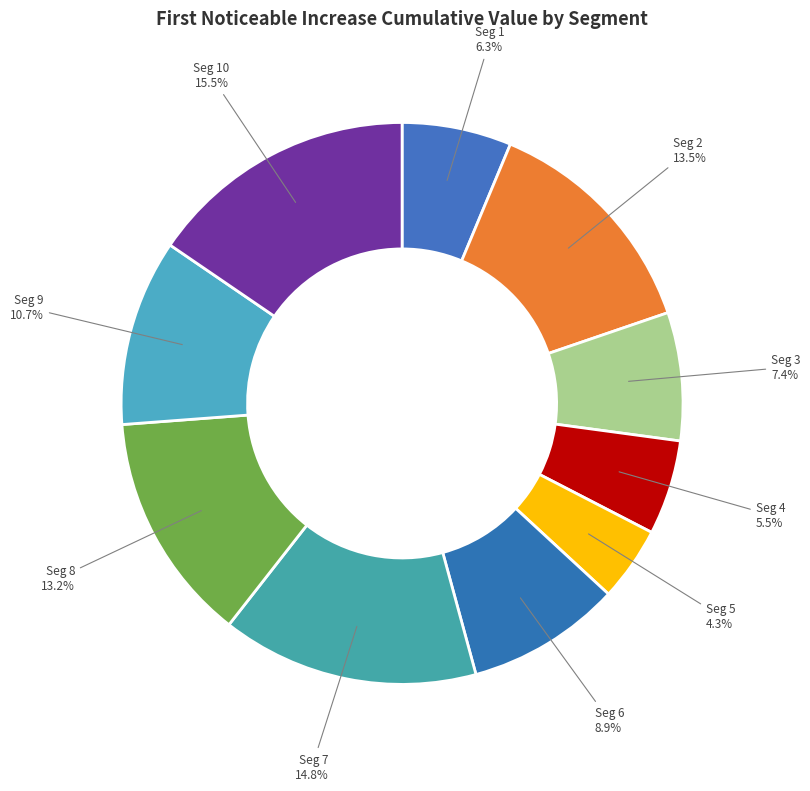

What is the smallest slice in the pie chart?

signal segment 5